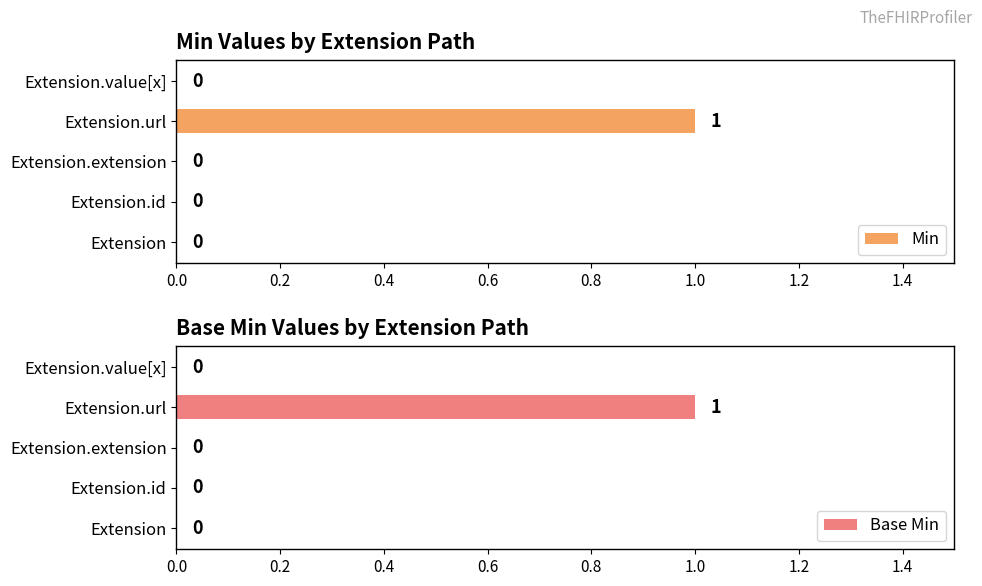

Is it true that Base Min equals 2 at 0.6?

False